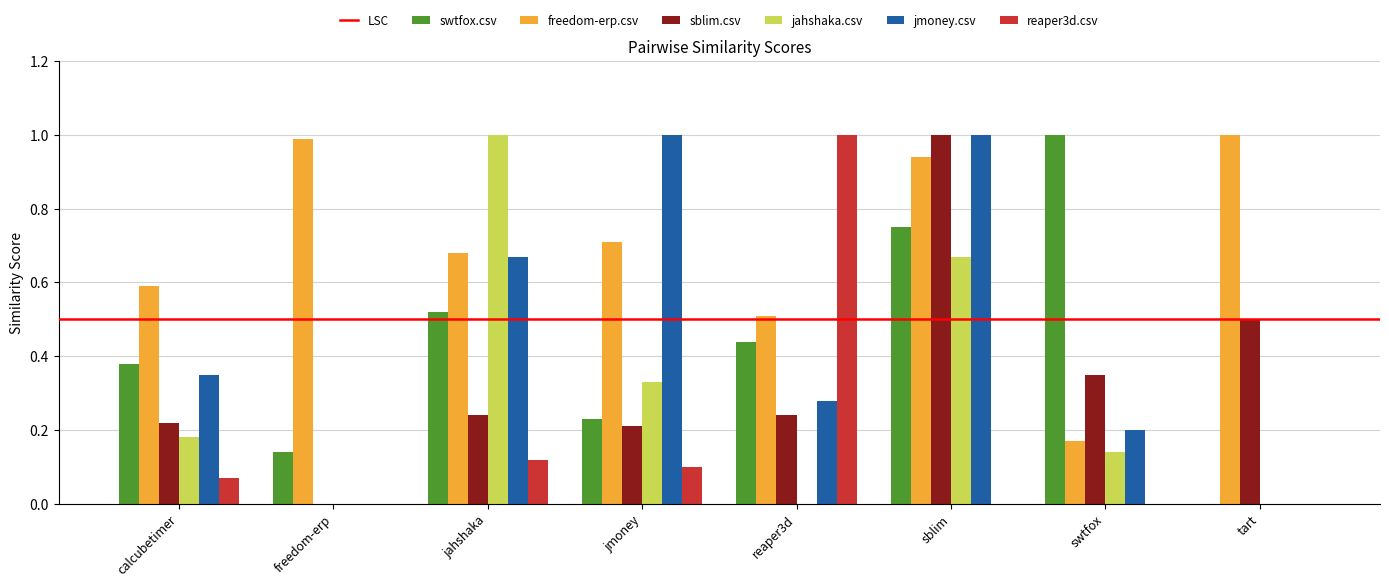

What is the maximum value shown in the chart?

1.0